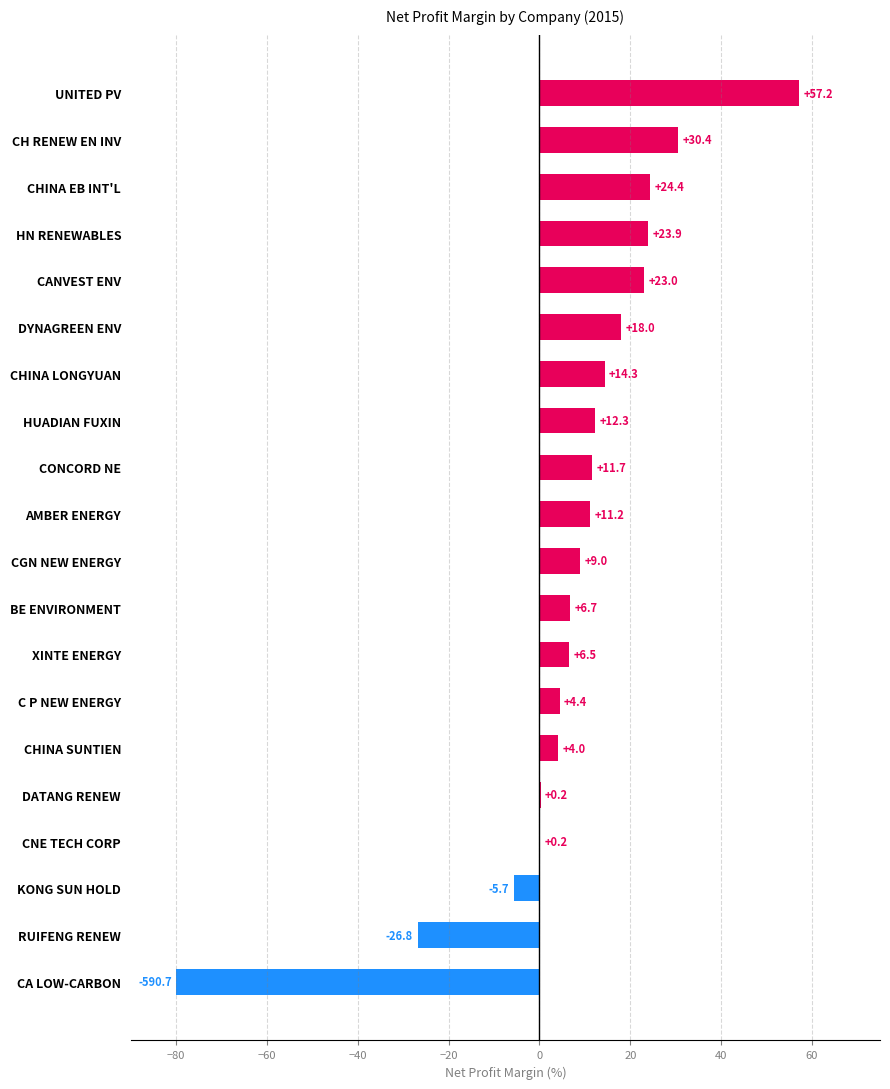

How many values exceed 11?

10